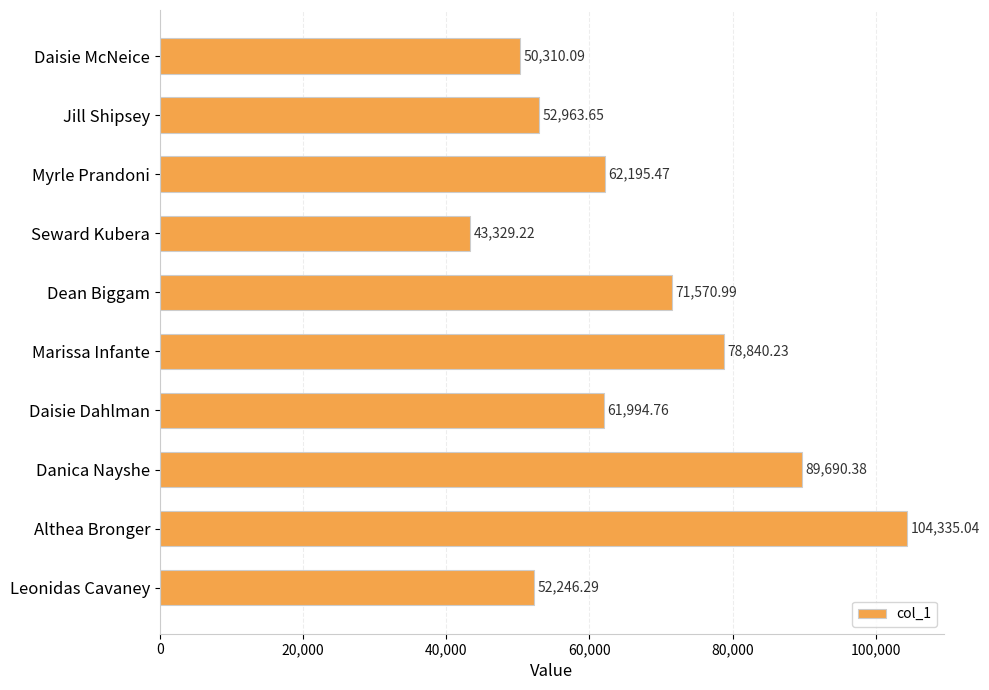

What is the average value?

66747.6